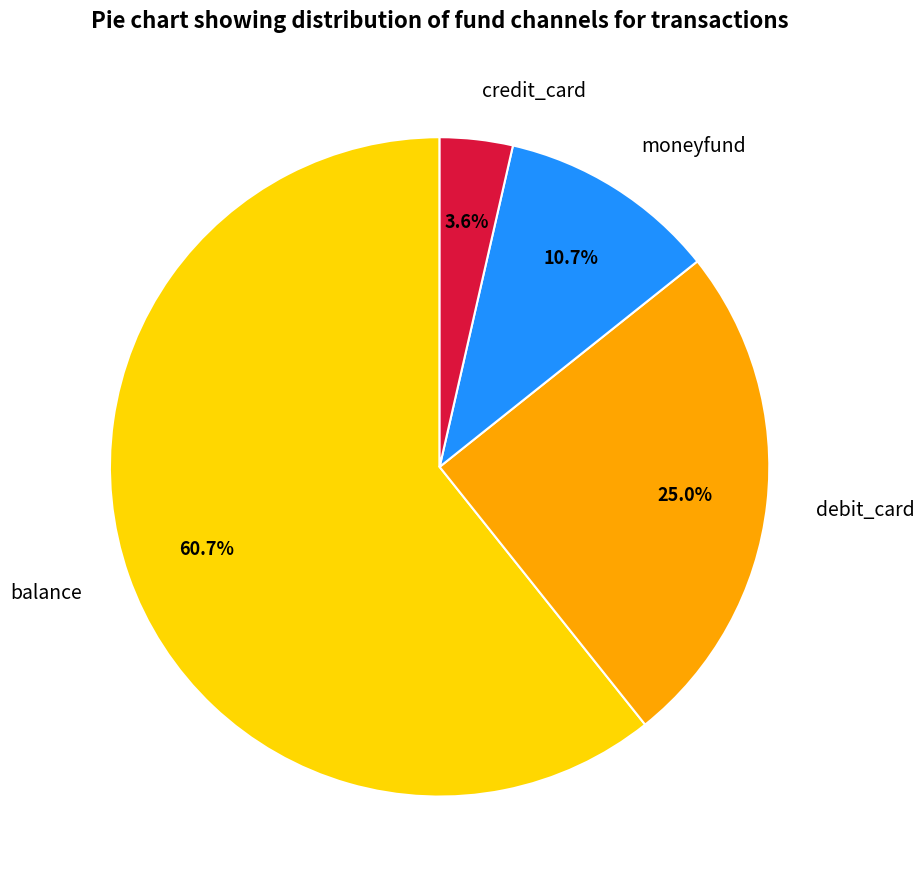

How many segments does this pie chart have?

4